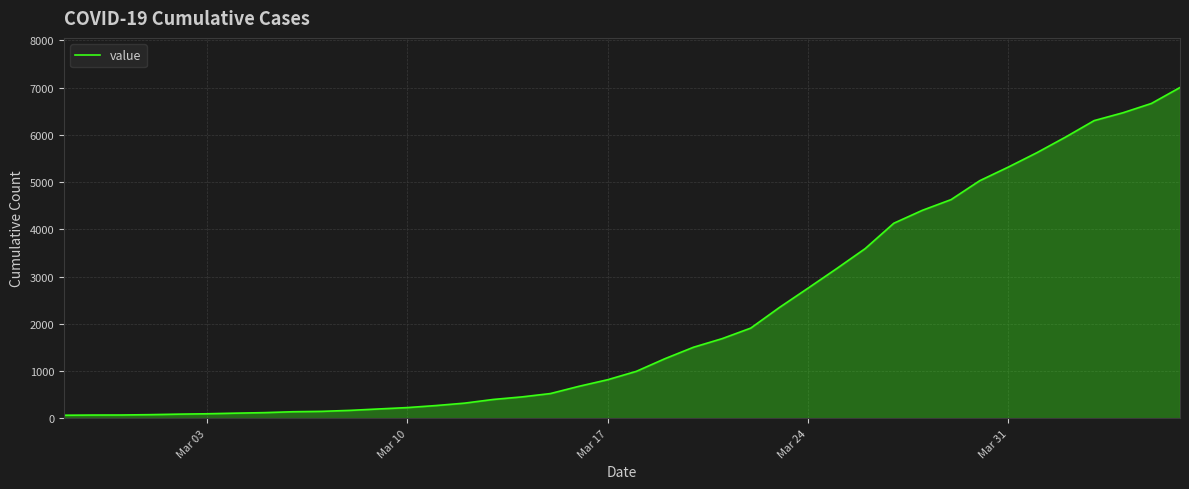

What is the maximum value shown in the chart?

7004